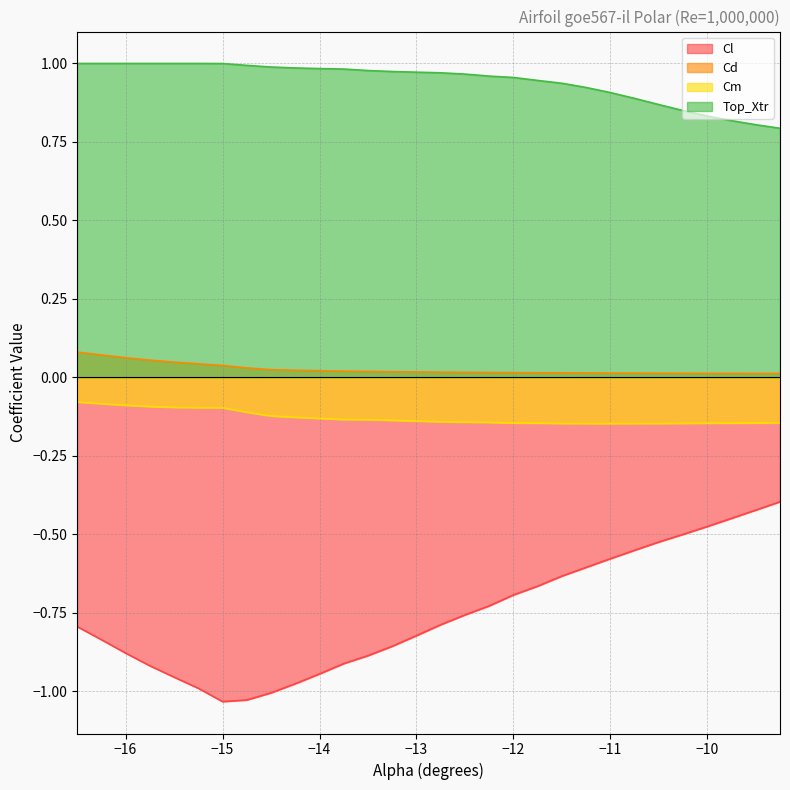

Which has a higher value, -13.0 or -9.75?

-9.75